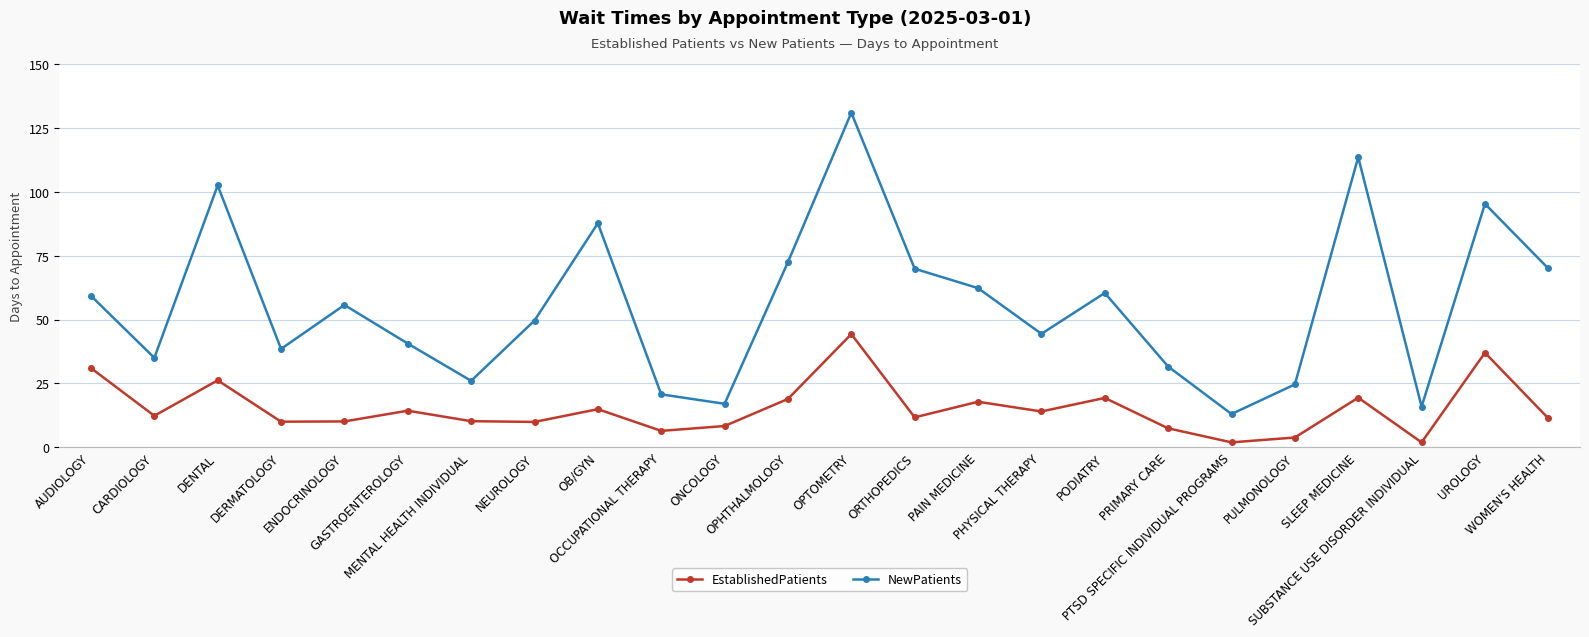

Is it true that NewPatients equals 113.6 at OPHTHALMOLOGY?

False